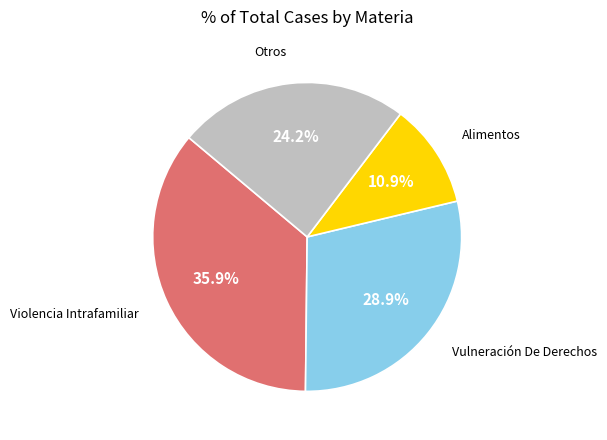

How many slices are in this pie chart?

4